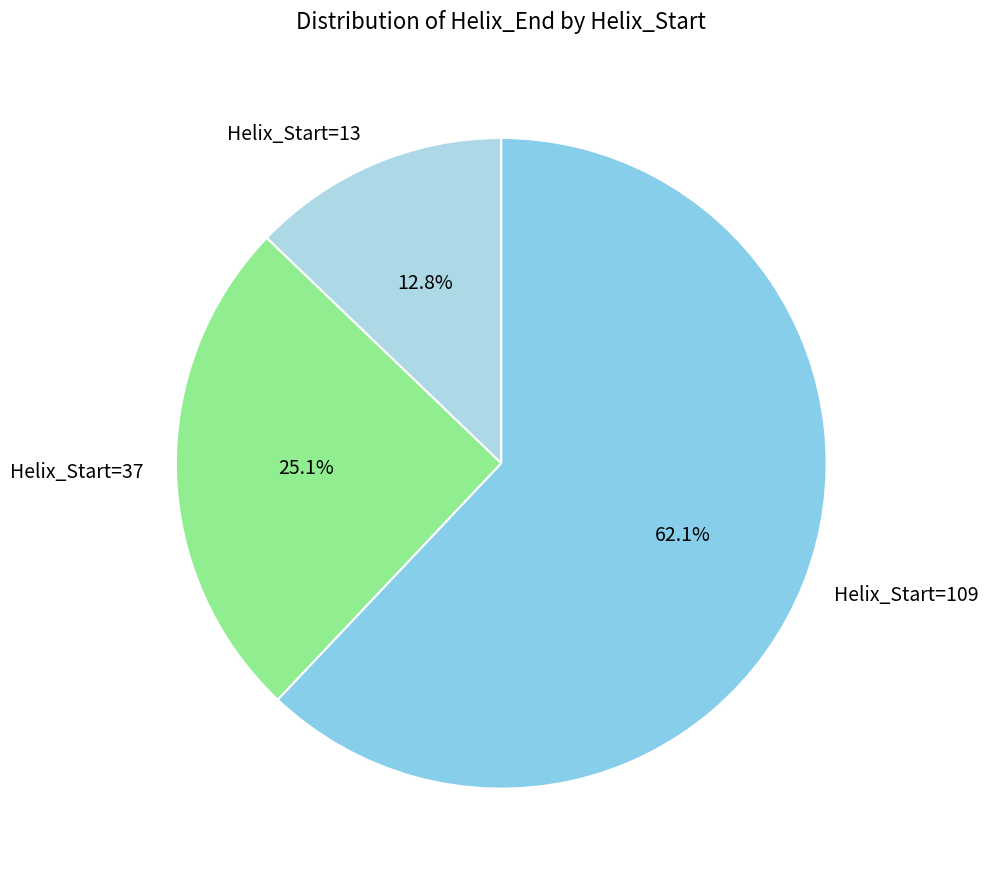

What is the smallest slice in the pie chart?

Helix_Start=13